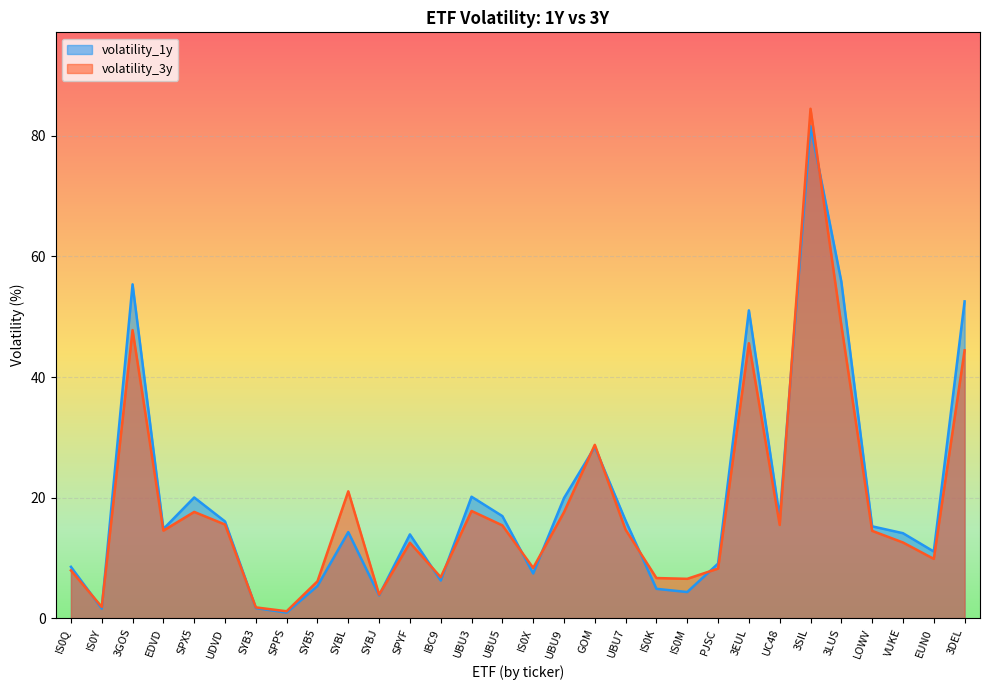

Between IS0Q and 3LUS, which series saw the biggest shift?

volatility_1y